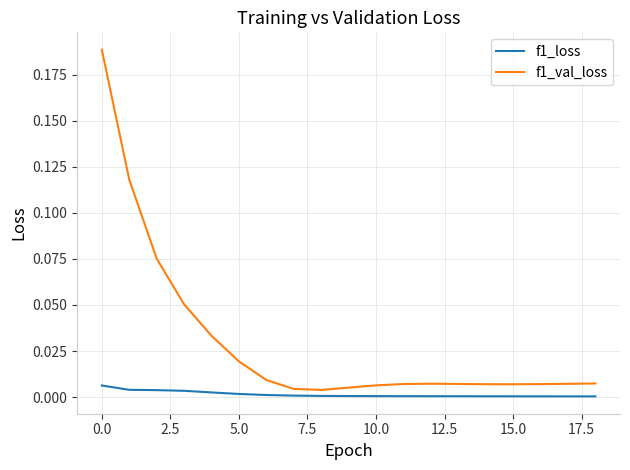

Which series has the largest total across all categories?

f1_val_loss